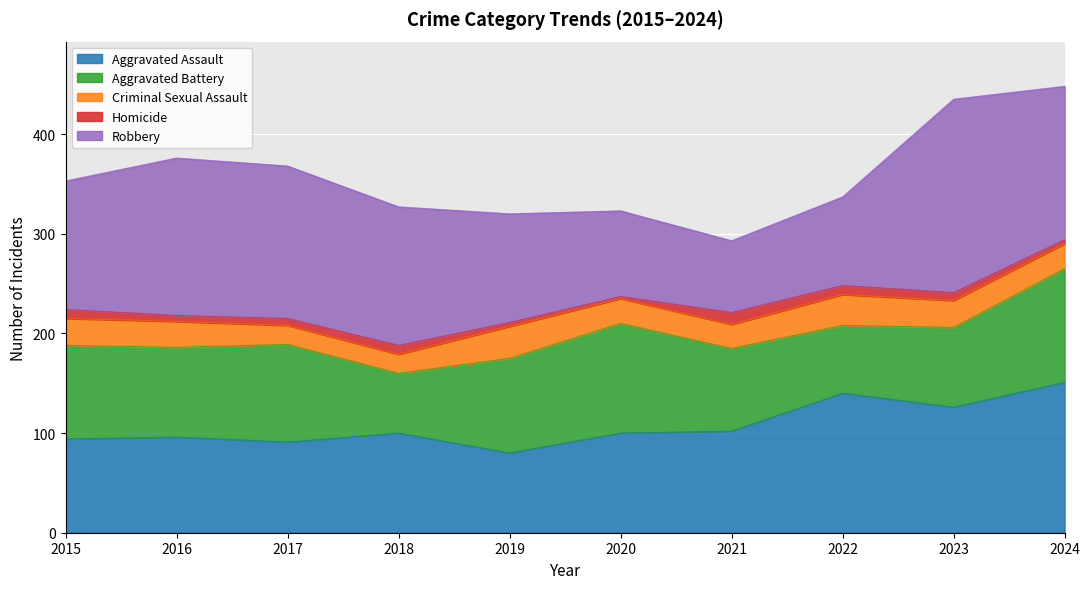

After their last crossing, which series has the higher values: Aggravated Assault or Aggravated Battery?

Aggravated Assault